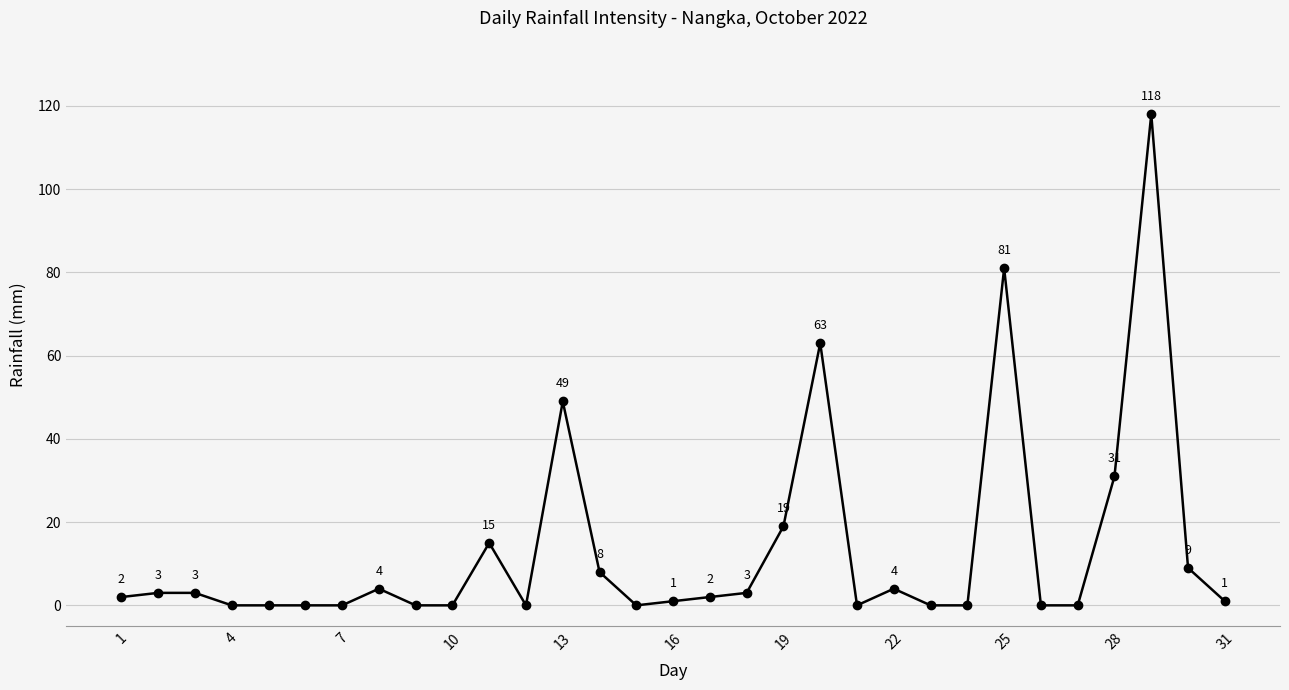

How many lines are shown in the chart?

1